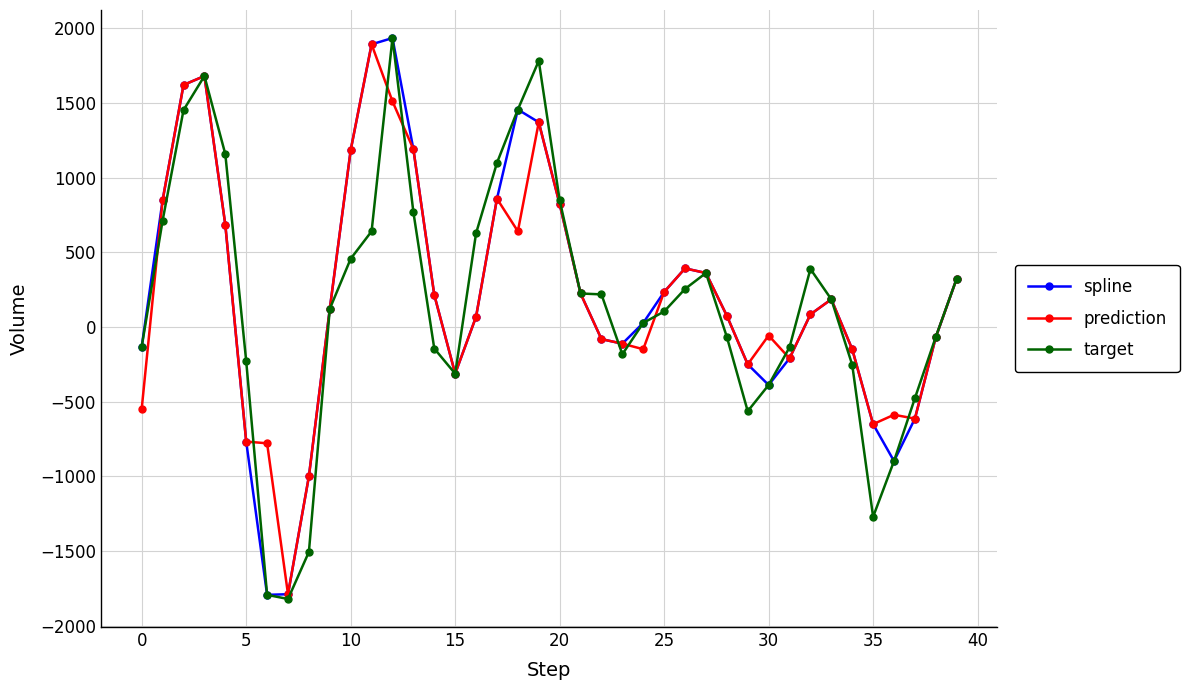

What is the maximum value for spline?

1934.8